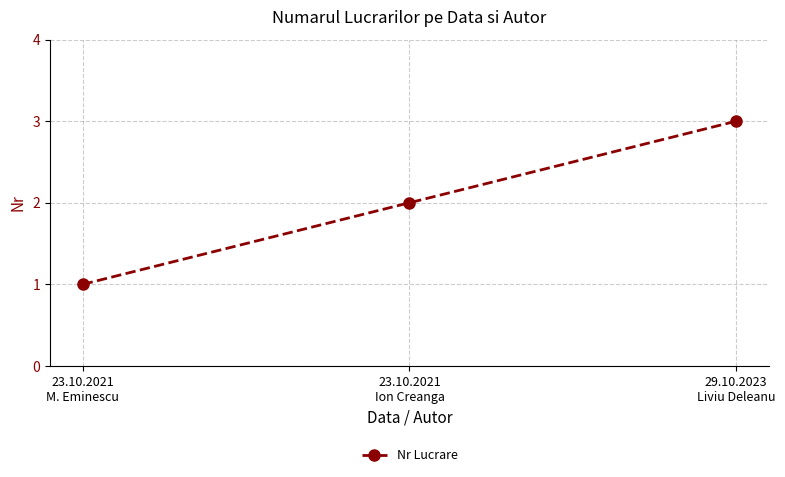

Between 23.10.2021
M. Eminescu and 23.10.2021
Ion Creanga, which is larger?

23.10.2021
Ion Creanga